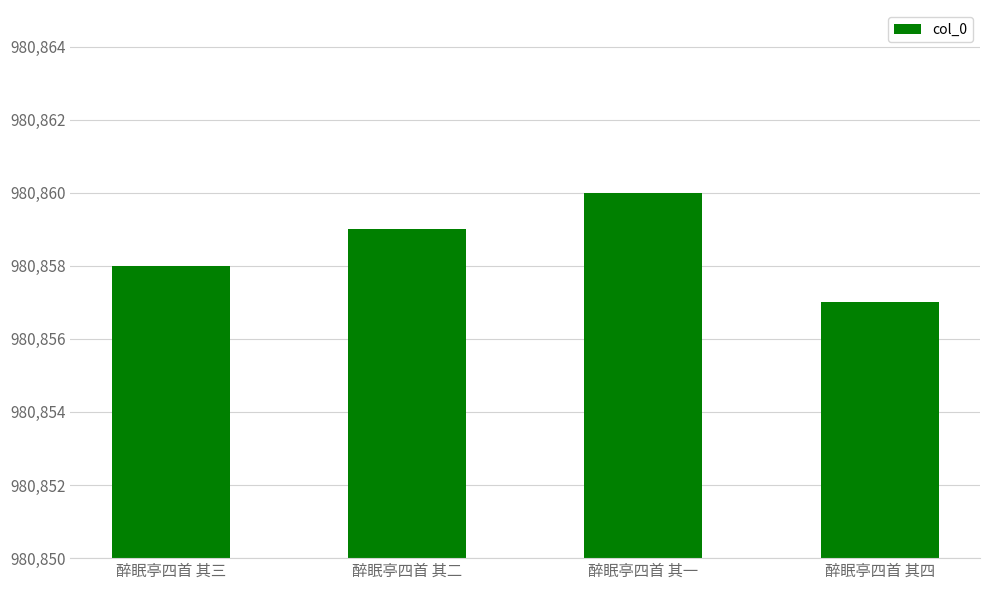

Does the chart contain any negative values?

No